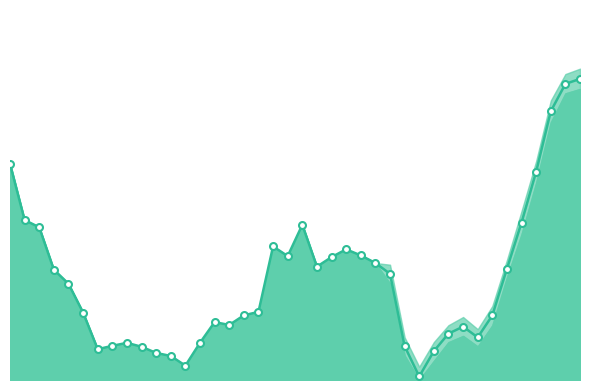

At which category does the chart reach its minimum across all series?

28